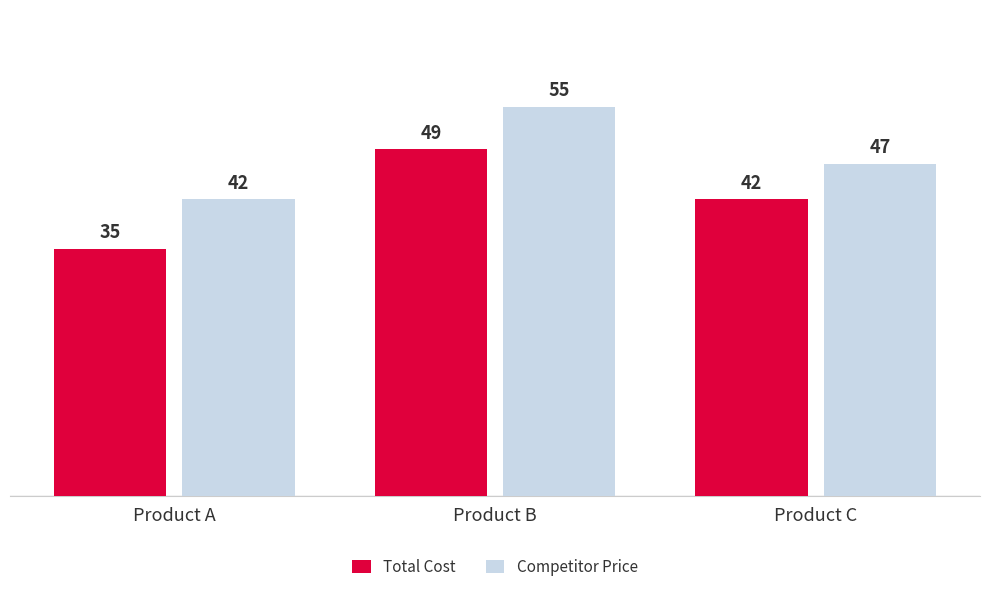

Is it true that Competitor Price equals 69 at Product A?

False